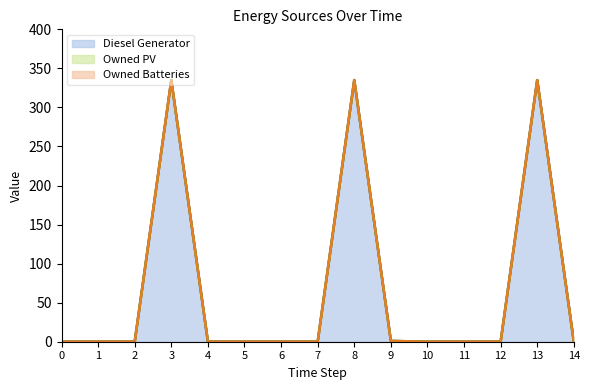

What is the sum of the Owned Batteries (line) values at 8 and 1?

335